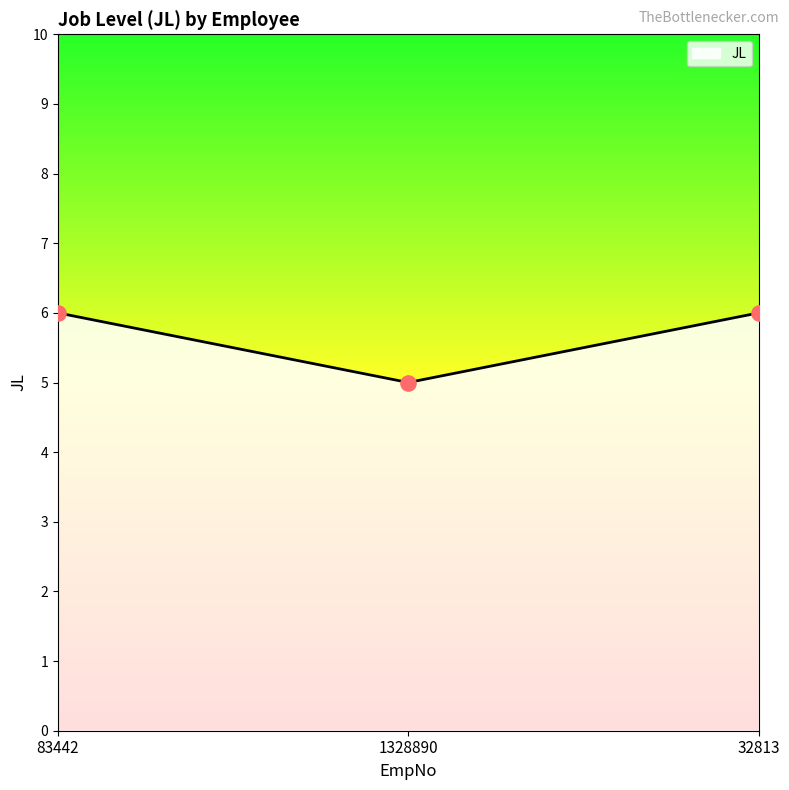

Approximately how many times larger is the value at 83442 compared to 32813?

1.0